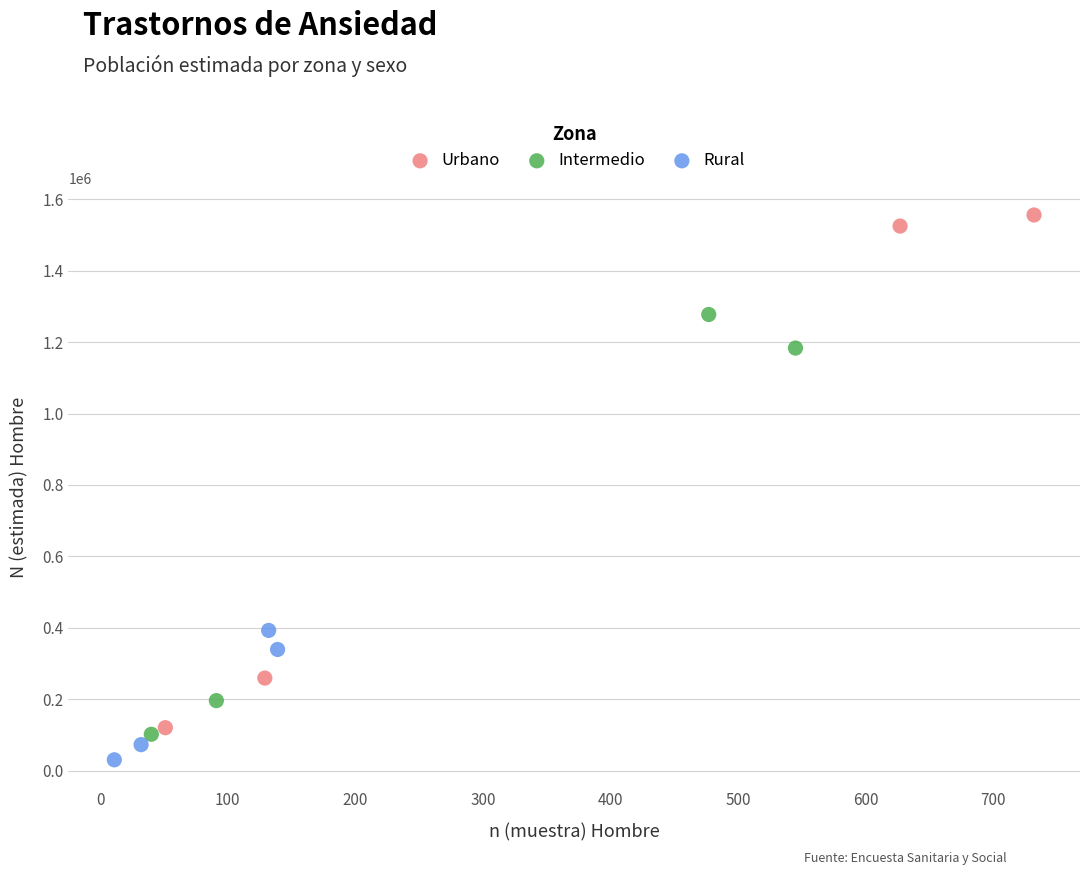

Which series has the largest Y range (max minus min)?

Urbano